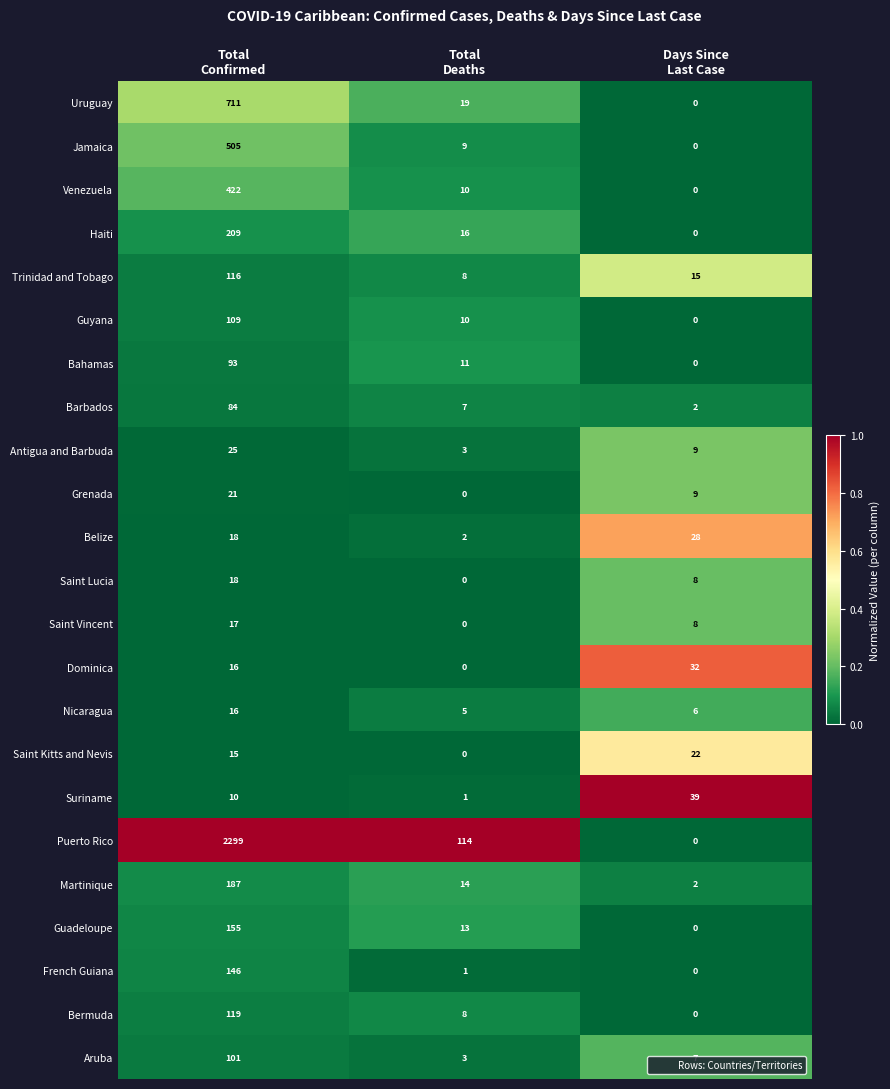

What is the sum of all Jamaica values?

514